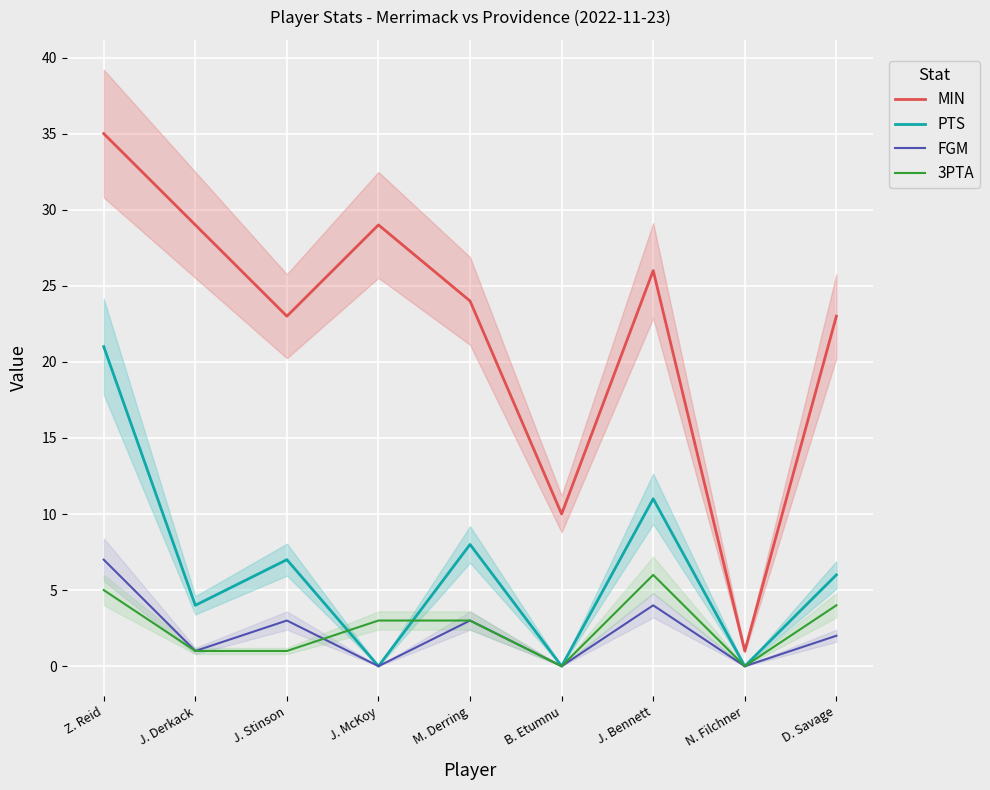

True or false: FGM has a value of 0 at N. Filchner.

True